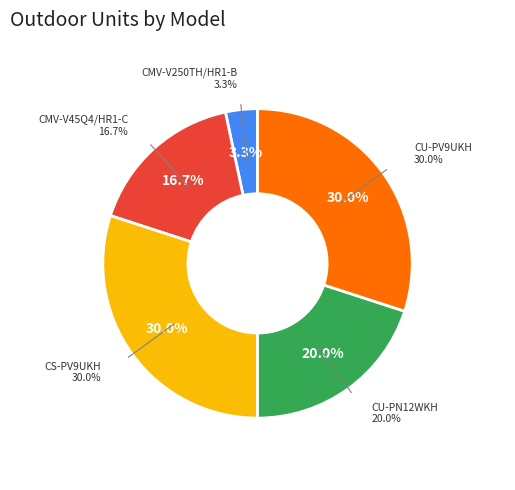

To the nearest percent, what portion does CU-PV9UKH represent?

30%